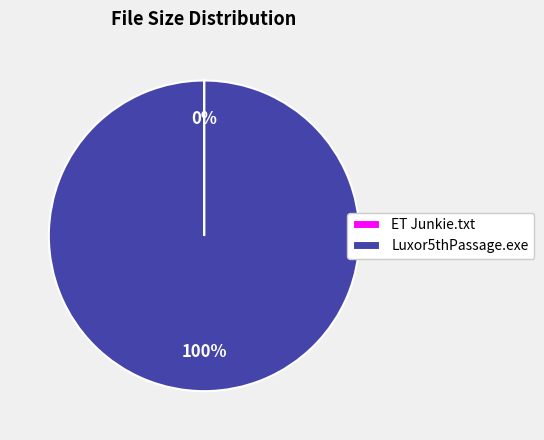

Which slice is the largest?

Luxor5thPassage.exe